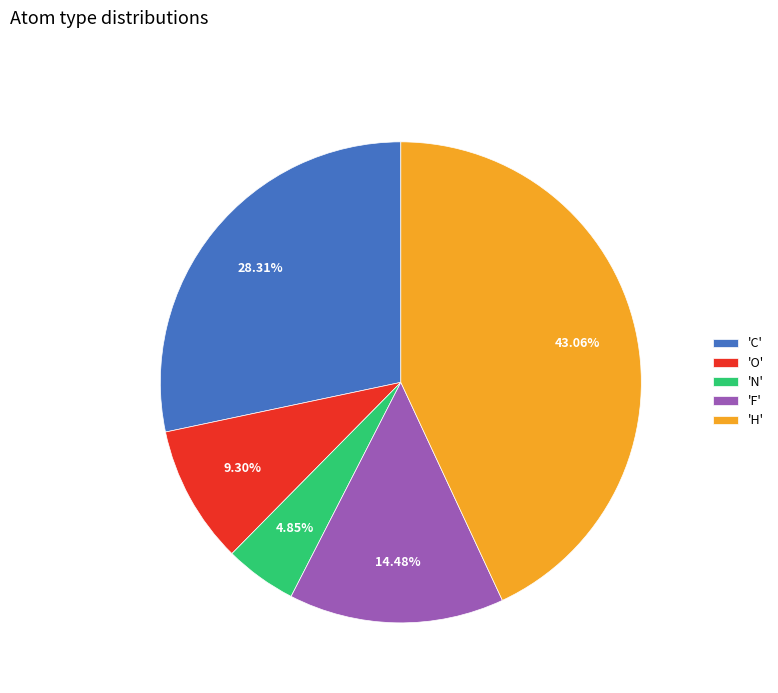

Does any single category account for the majority?

No